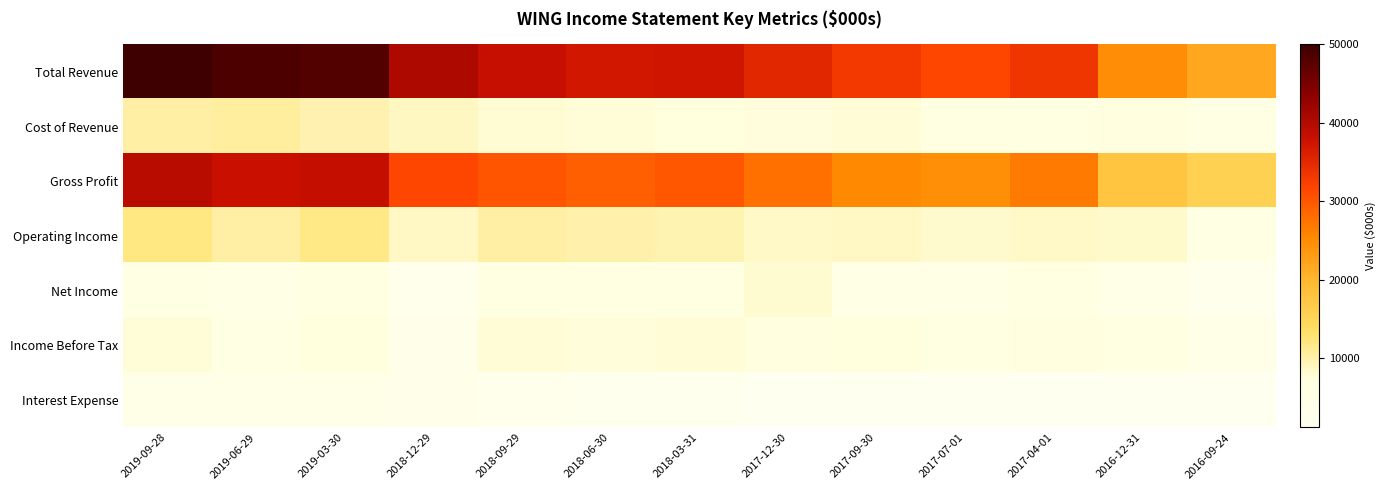

List the series in order of their peak value, highest first.

Total Revenue, Gross Profit, Operating Income, Cost of Revenue, Net Income, Income Before Tax, Interest Expense